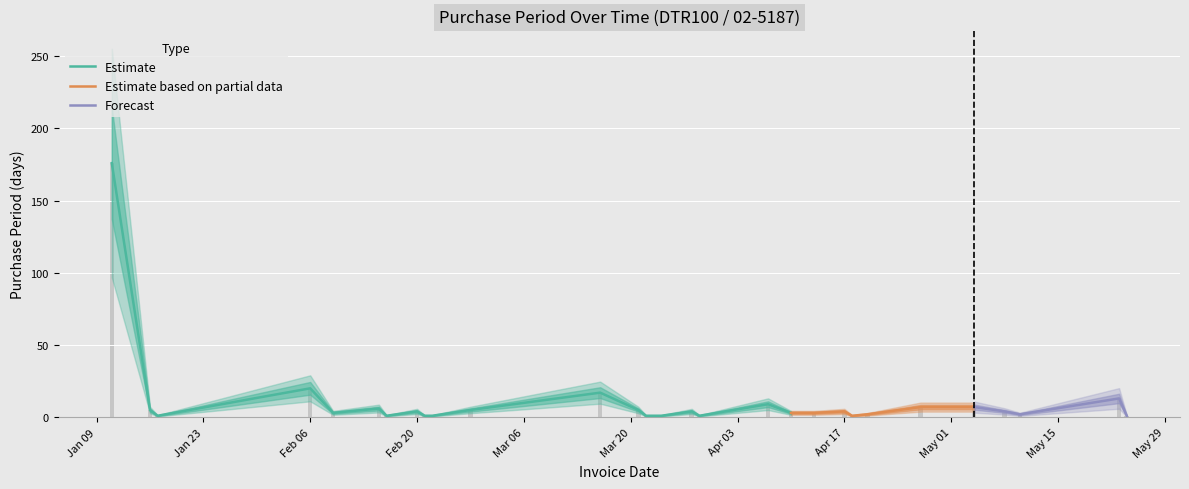

What is the minimum value shown in the chart?

1